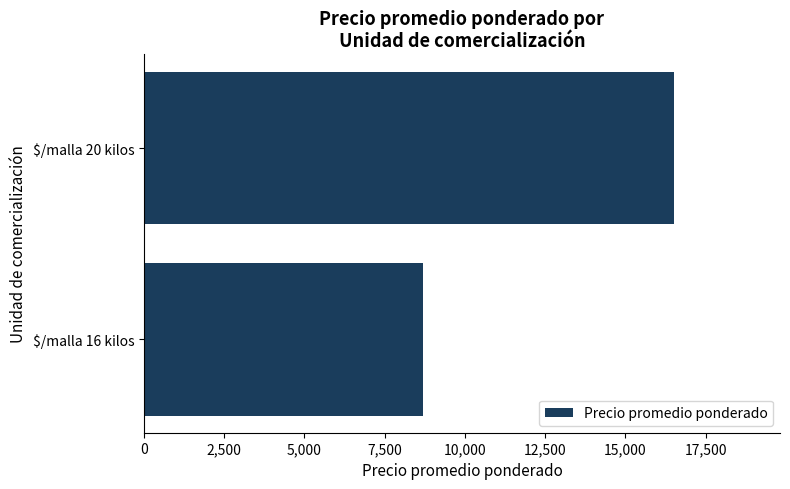

The value at $/malla 16 kilos is 5463. True or false?

False